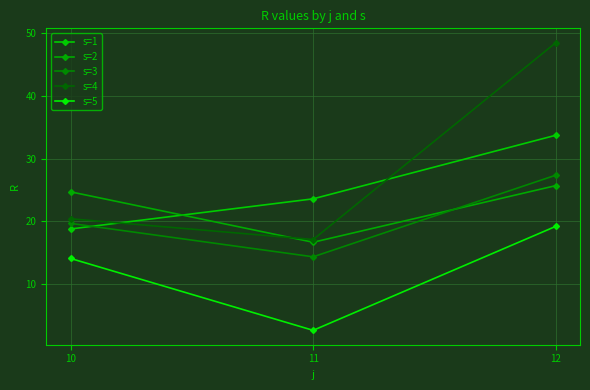

What is the total value across all series at 12?

154.4